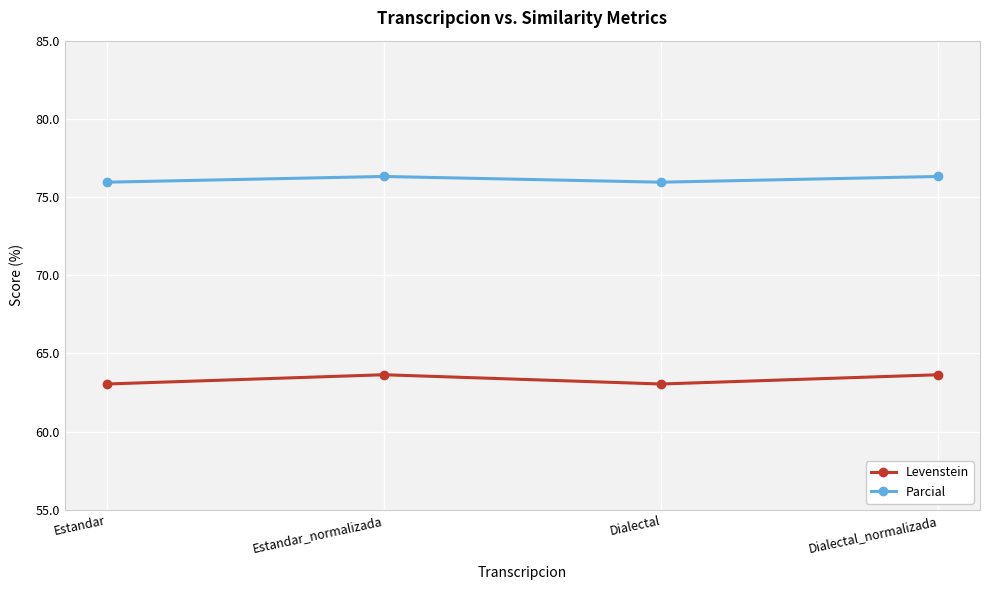

True or false: Parcial and Levenstein intersect in this chart.

False